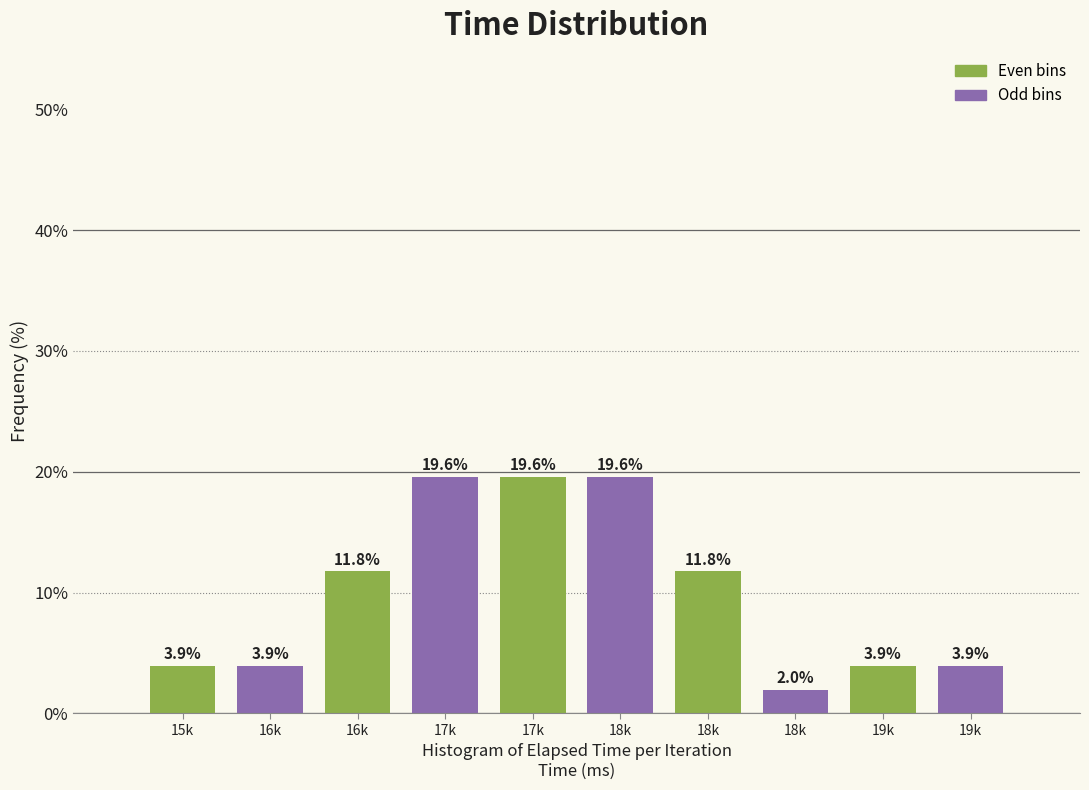

How many bars are there in total?

10